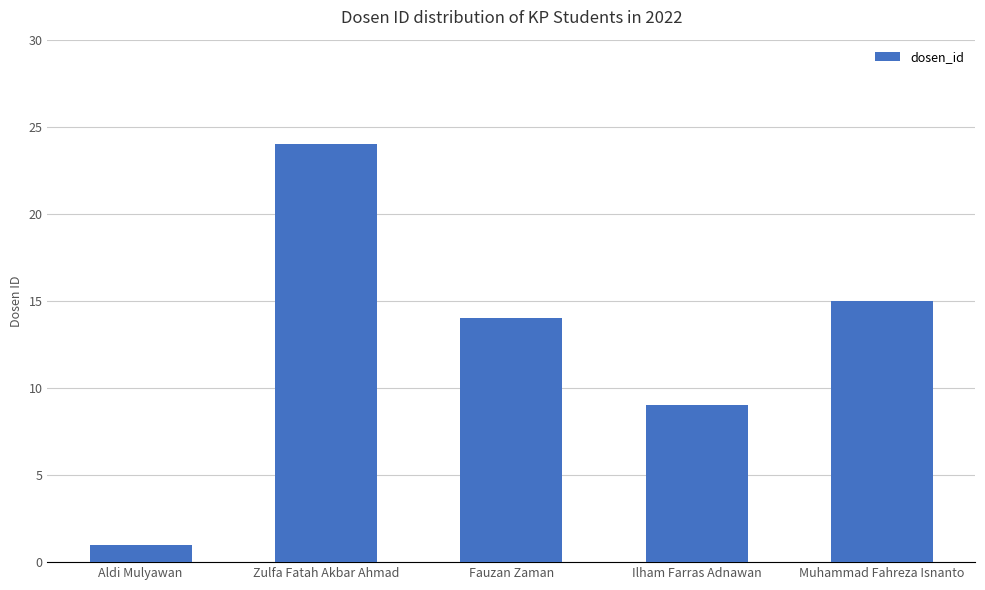

The value at Aldi Mulyawan is 0. True or false?

False